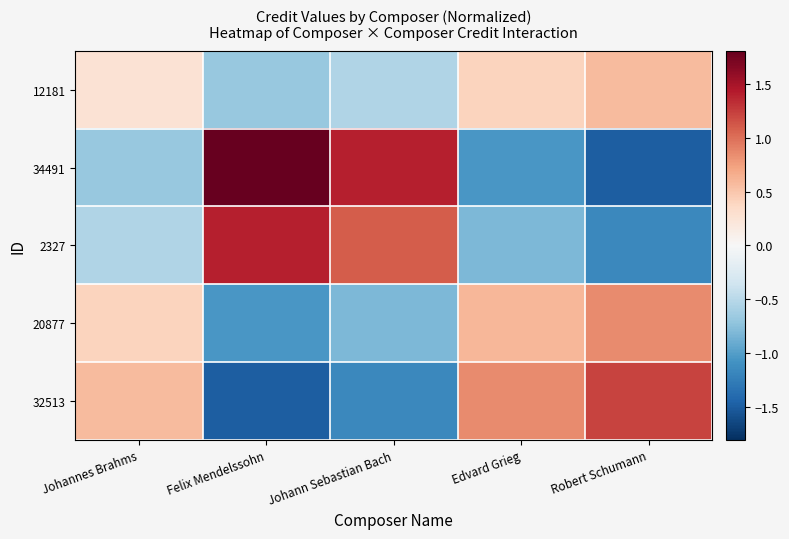

At which category does the chart reach its peak across all series?

Felix Mendelssohn